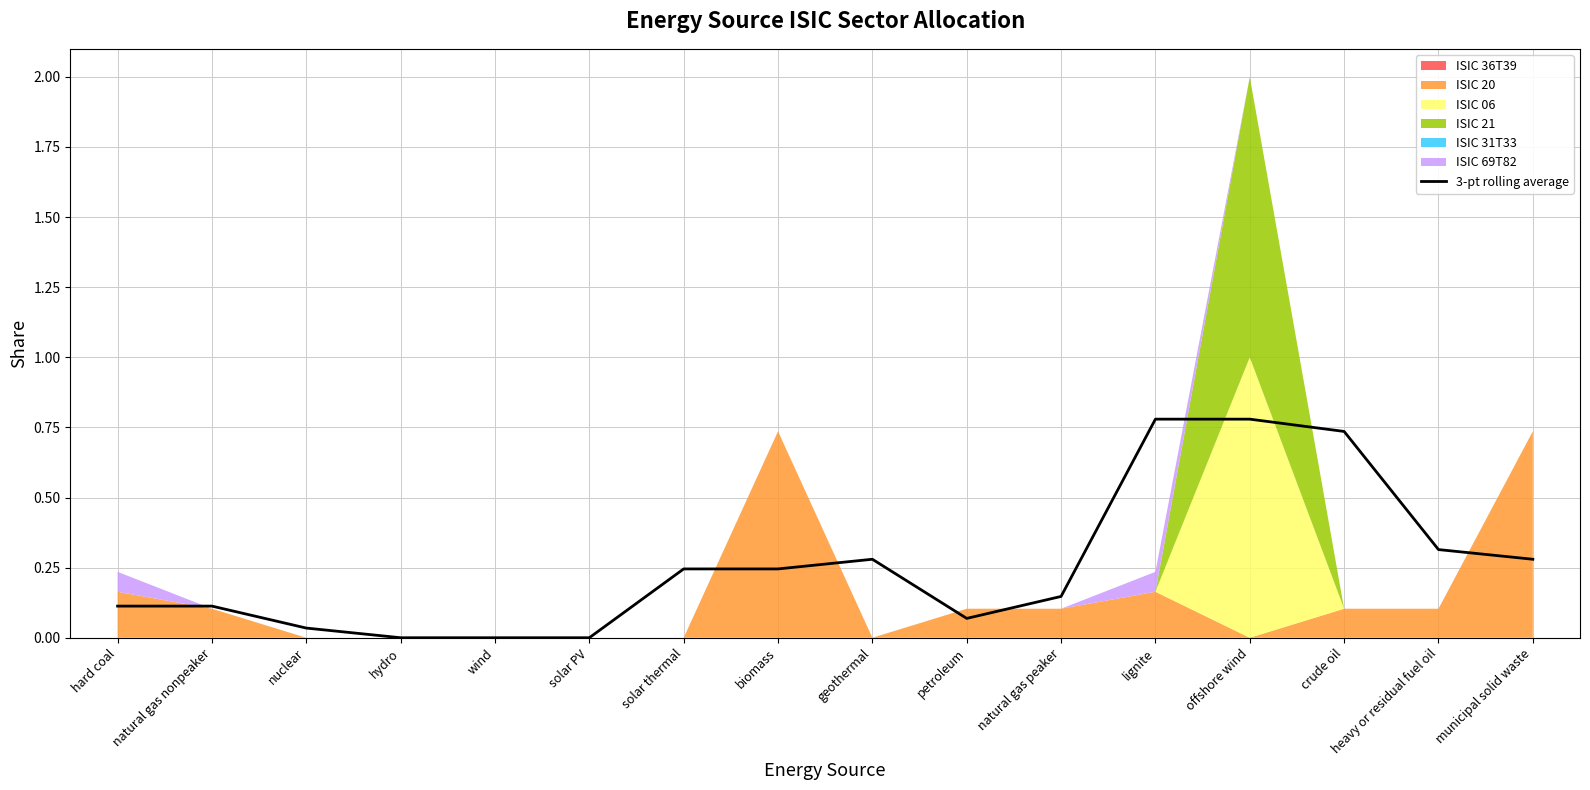

The value at petroleum is 0.1. True or false?

False